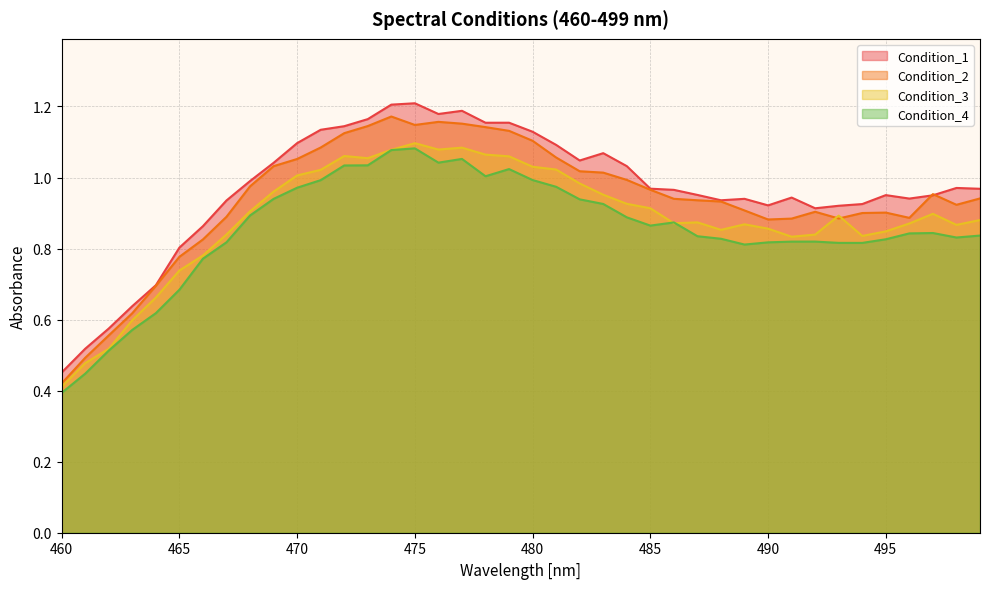

True or false: Condition_1 and Condition_4 cross at least once.

False